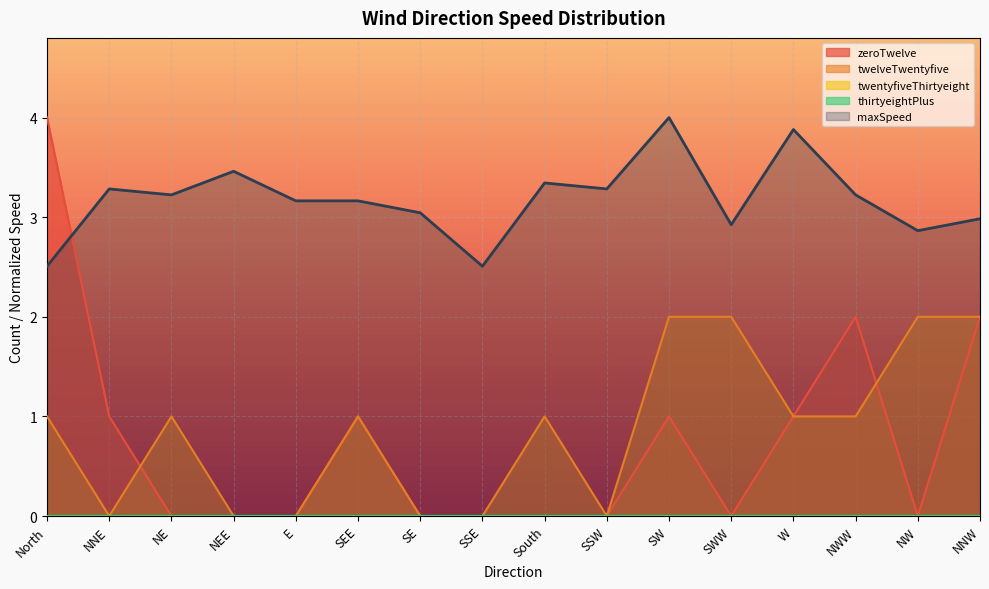

How many categories are shown in the chart?

16